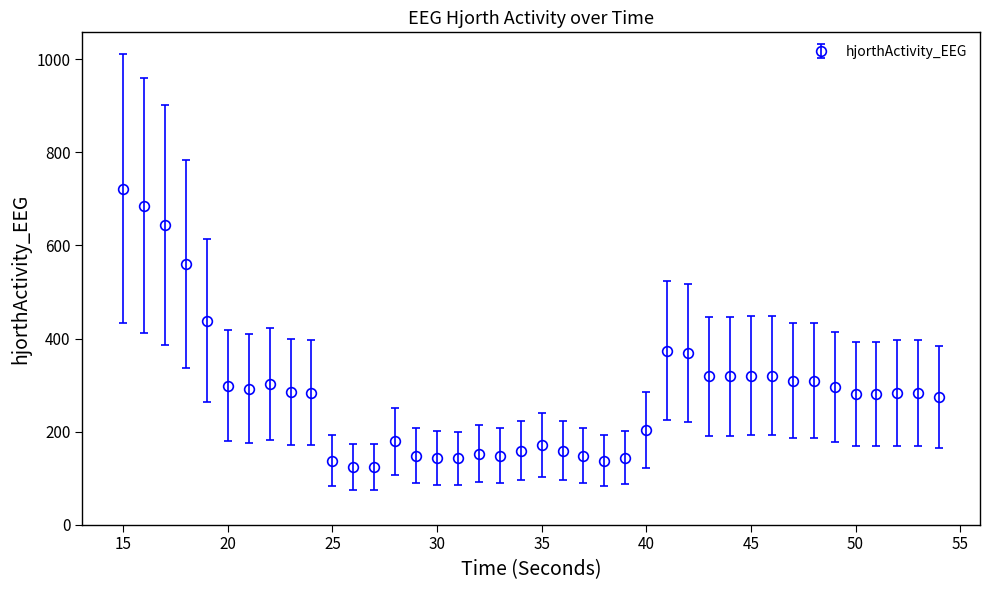

What is the greatest value displayed?

722.3